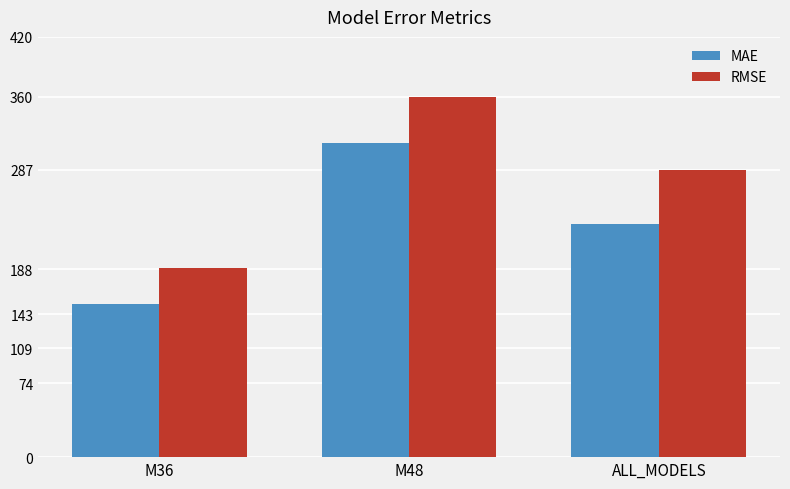

What is the greatest value displayed?

359.6